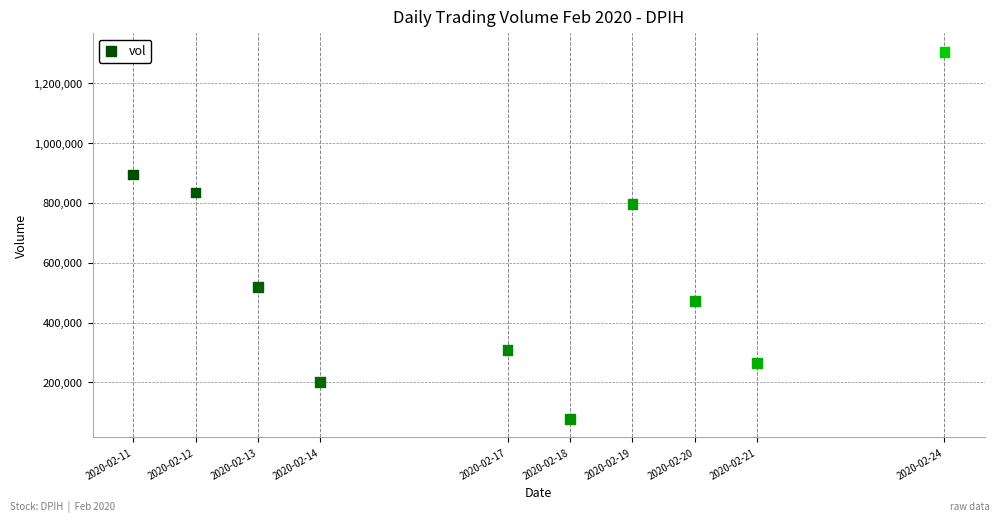

What Y value in the scatter plot is closest to 691450?

795000